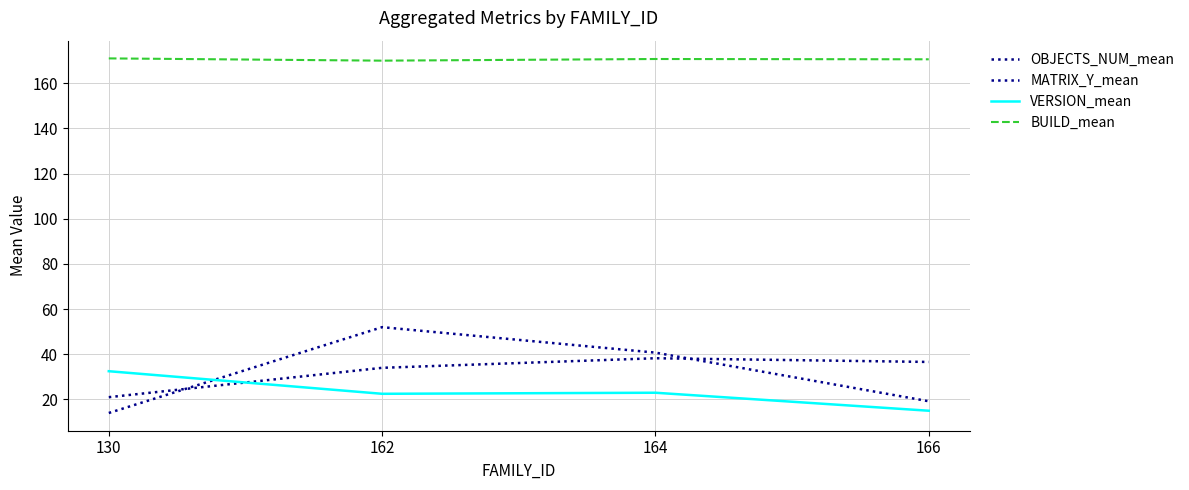

Where is MATRIX_Y_mean nearest to the value 33?

164